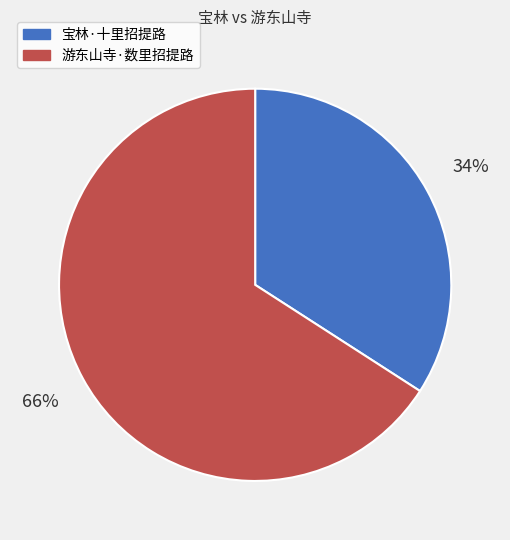

How many slices are in this pie chart?

2